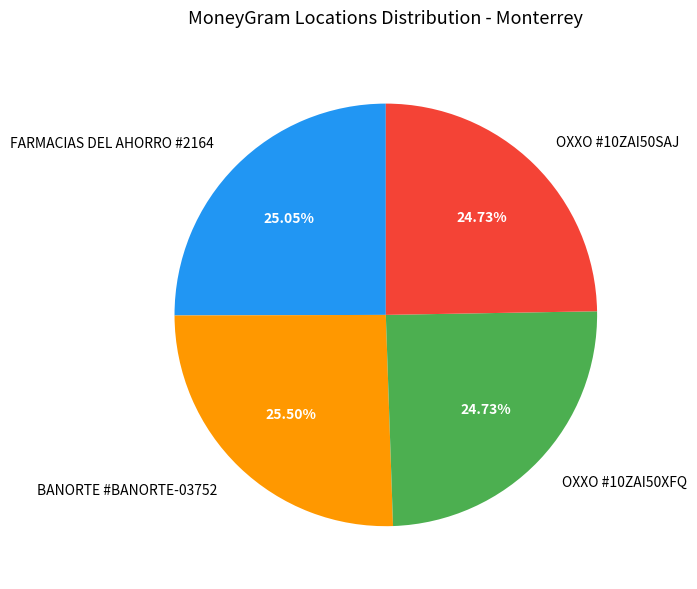

Is the sum of BANORTE #BANORTE-03752 and OXXO #10ZAI50XFQ greater than half?

Yes